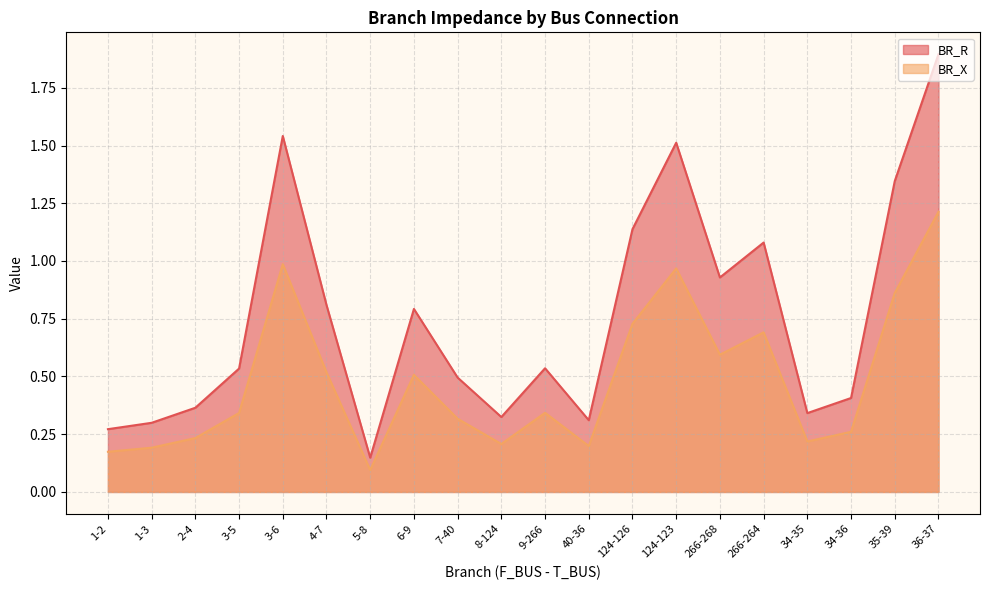

Which series has the largest range (max minus min)?

BR_R